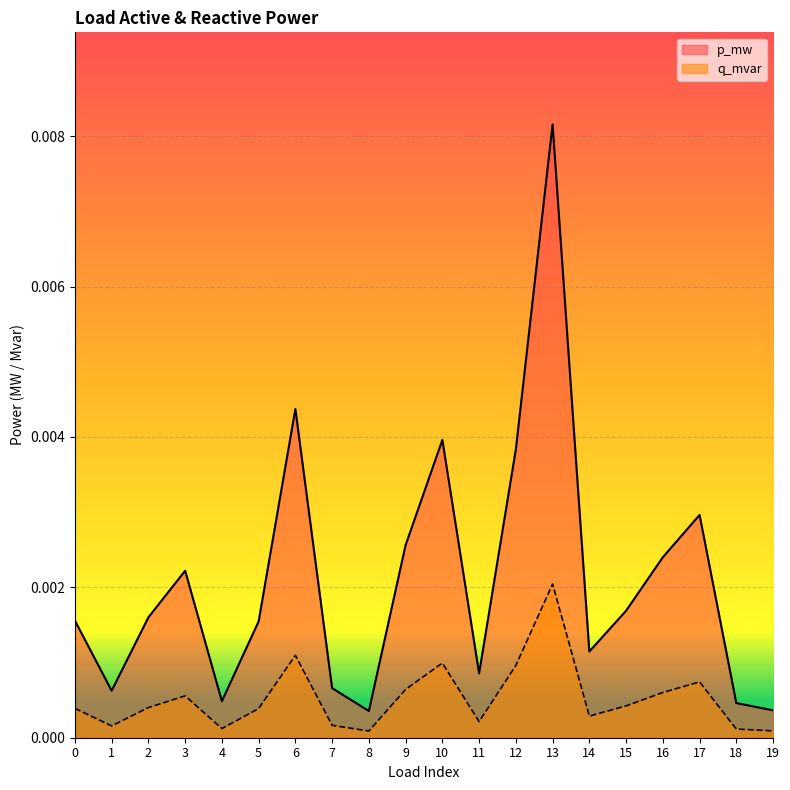

Does the chart display data point markers on the line(s)?

No